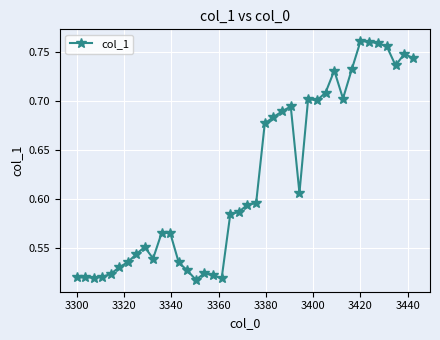

True or false: the data has more than 1 interior local peaks.

True